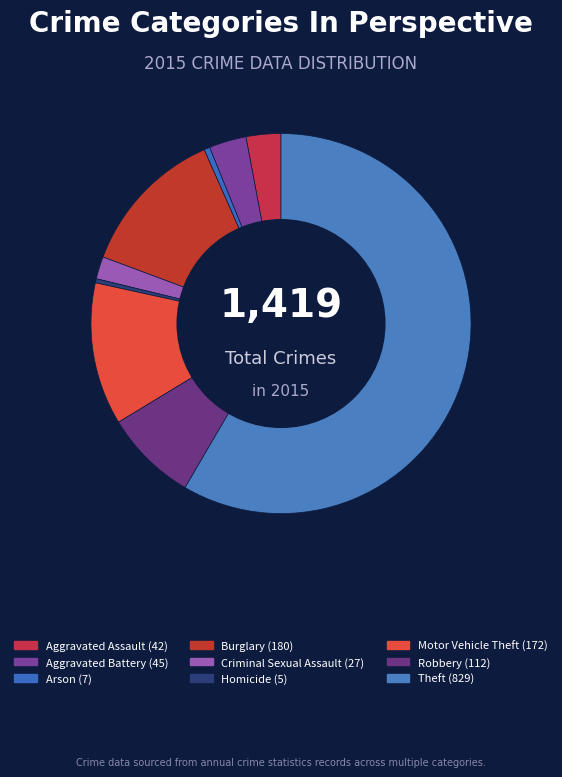

How many slices are in this pie chart?

9